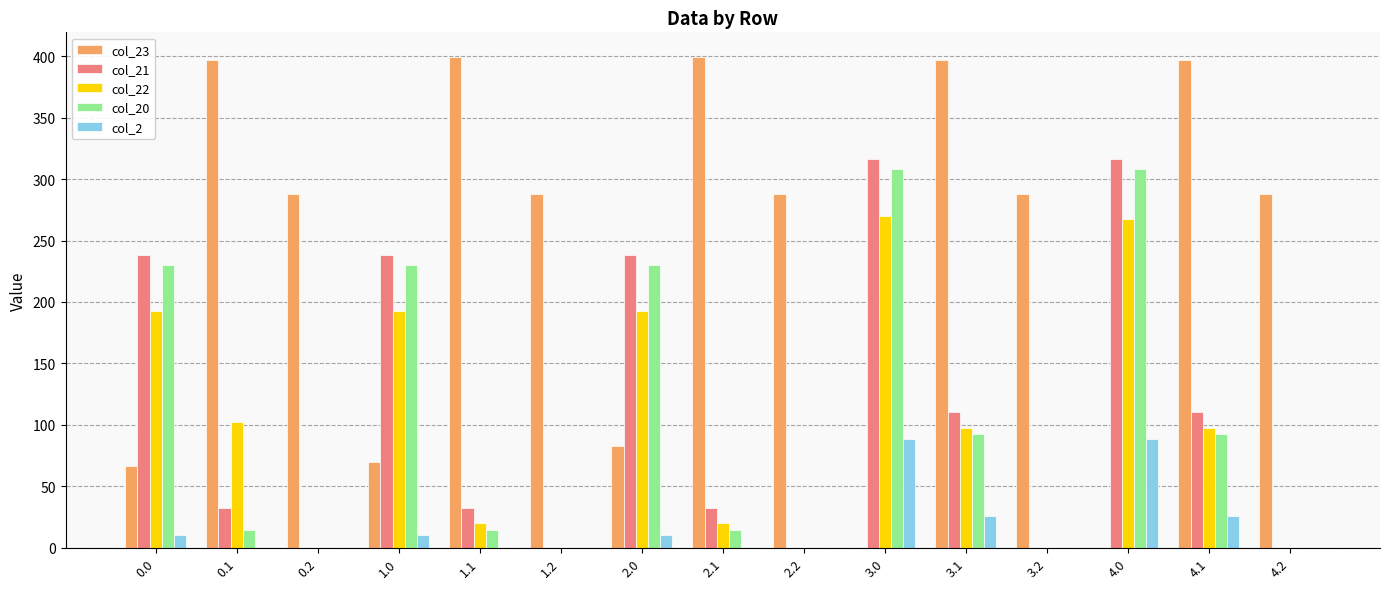

Does the chart contain stacked bars?

No